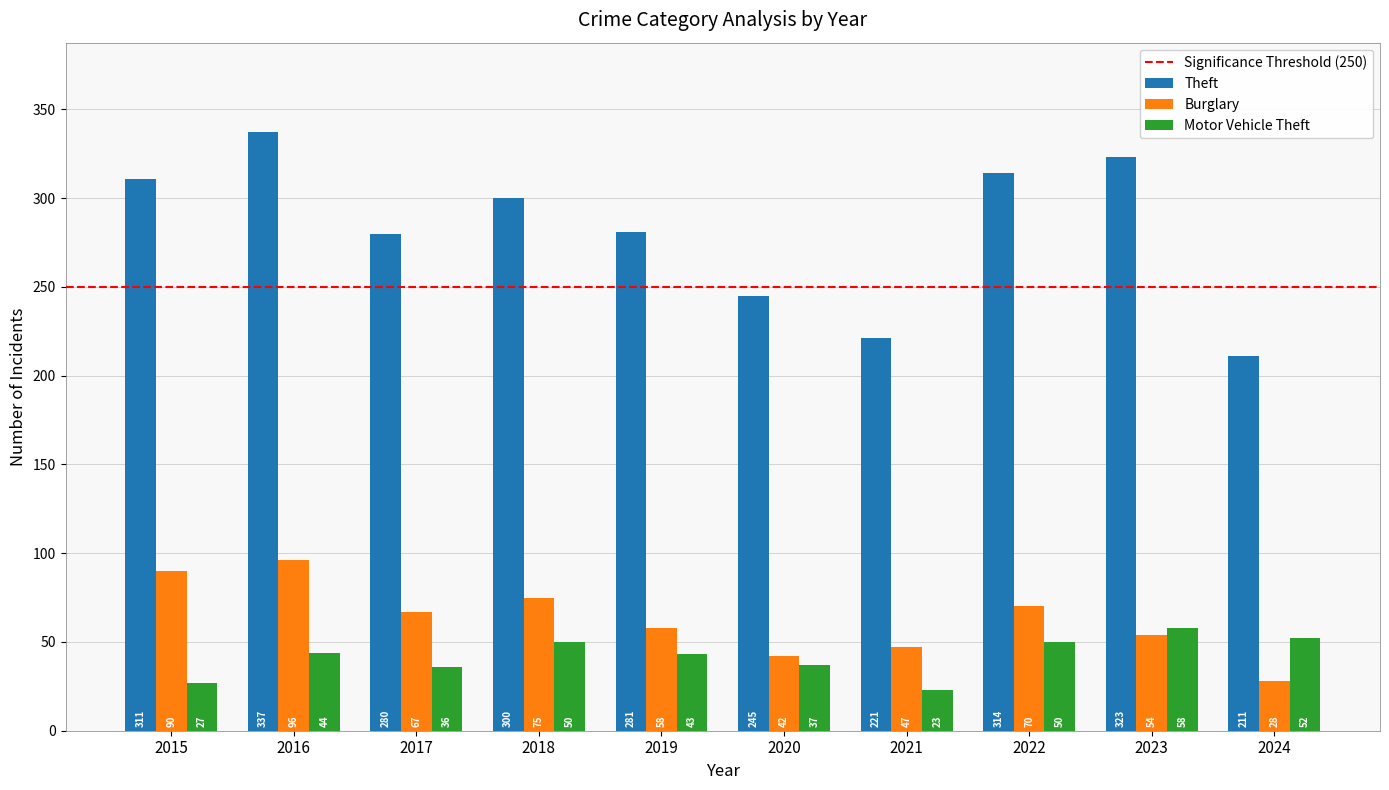

Reading left to right, what are all the values shown in this chart?

Theft: 2015=311	2016=337	2017=280	2018=300	2019=281	2020=245	2021=221	2022=314	2023=323	2024=211
Burglary: 2015=90	2016=96	2017=67	2018=75	2019=58	2020=42	2021=47	2022=70	2023=54	2024=28
Motor Vehicle Theft: 2015=27	2016=44	2017=36	2018=50	2019=43	2020=37	2021=23	2022=50	2023=58	2024=52